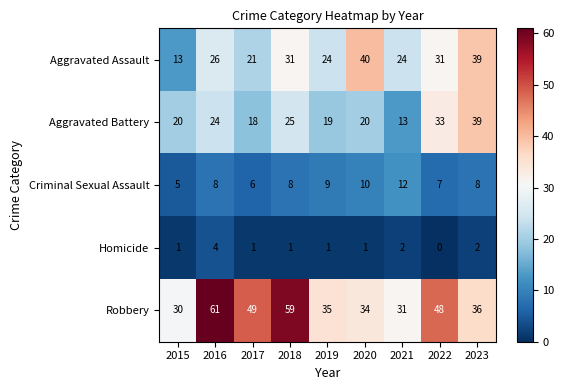

Which series has the largest total across all categories?

Robbery